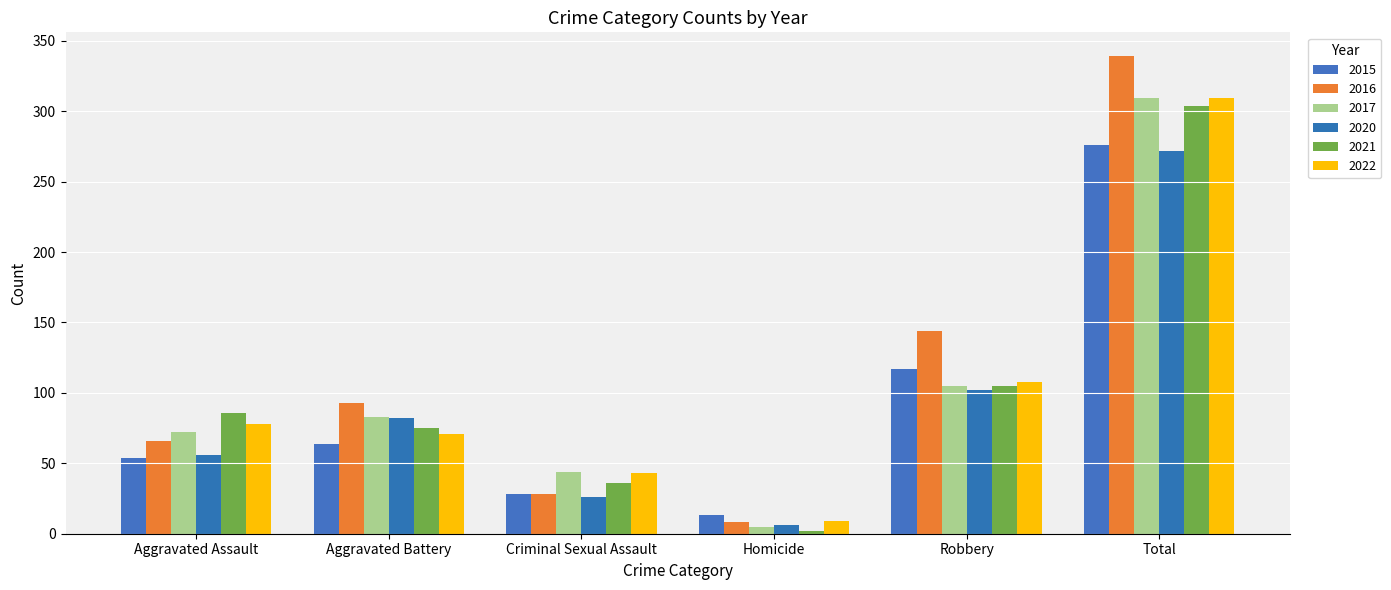

What is the approximate value of 2020 at Robbery, to the nearest 5?

100